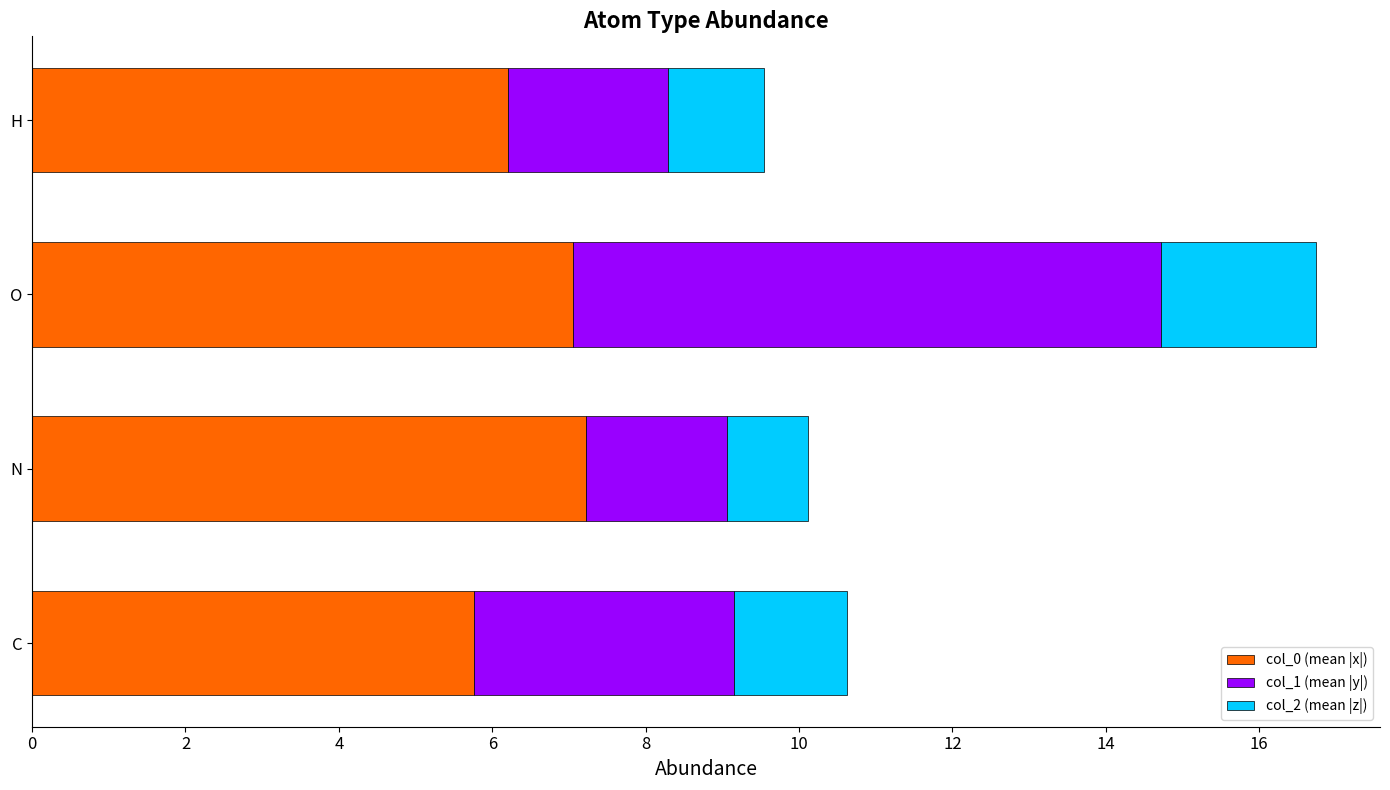

True or false: col_0 (mean |x|) has a value of 4.5 at N.

False